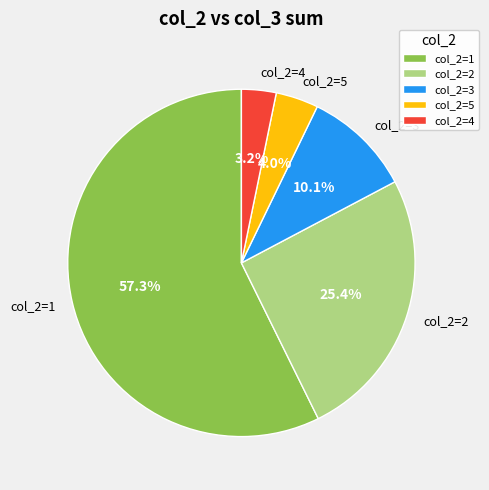

Which slice is the smallest?

col_2=4